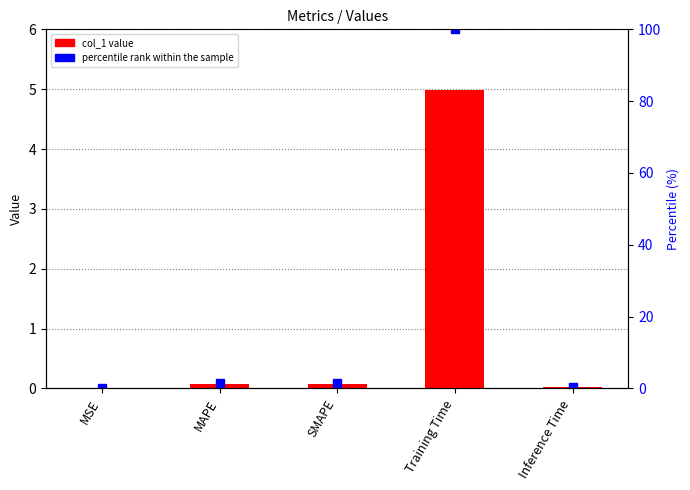

Where does the percentile rank series first go above 1?

MAPE